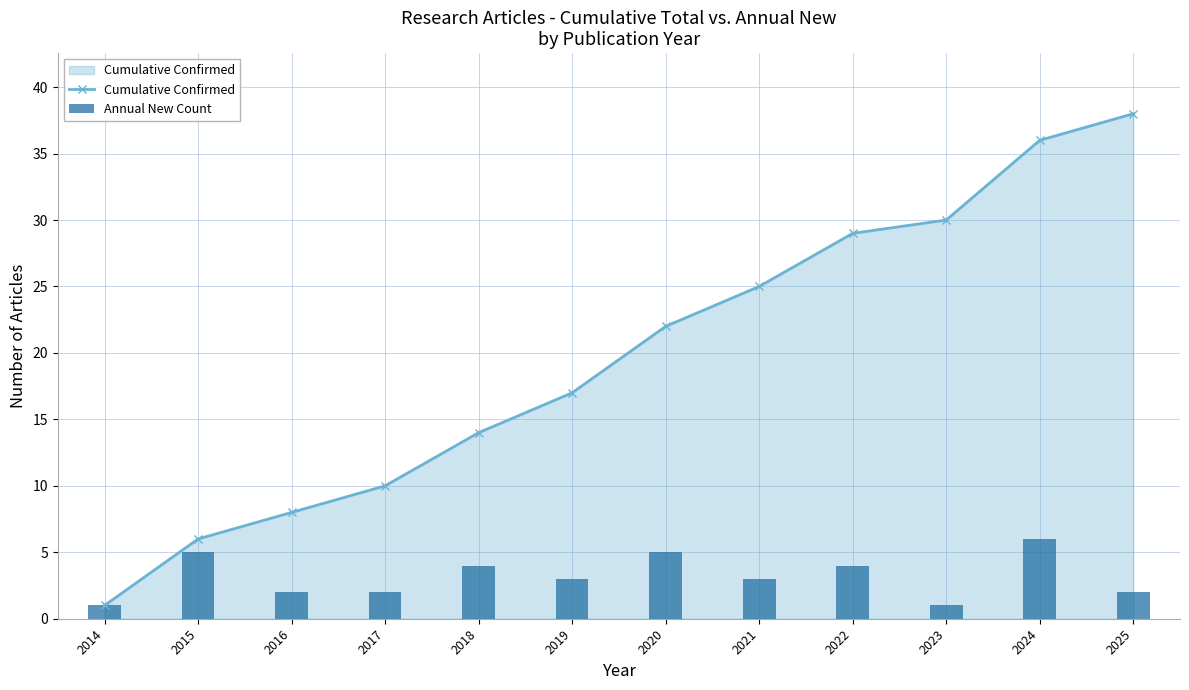

Is the value of Cumulative Confirmed at 2020 greater than the value of Annual New Count at 2025?

Yes